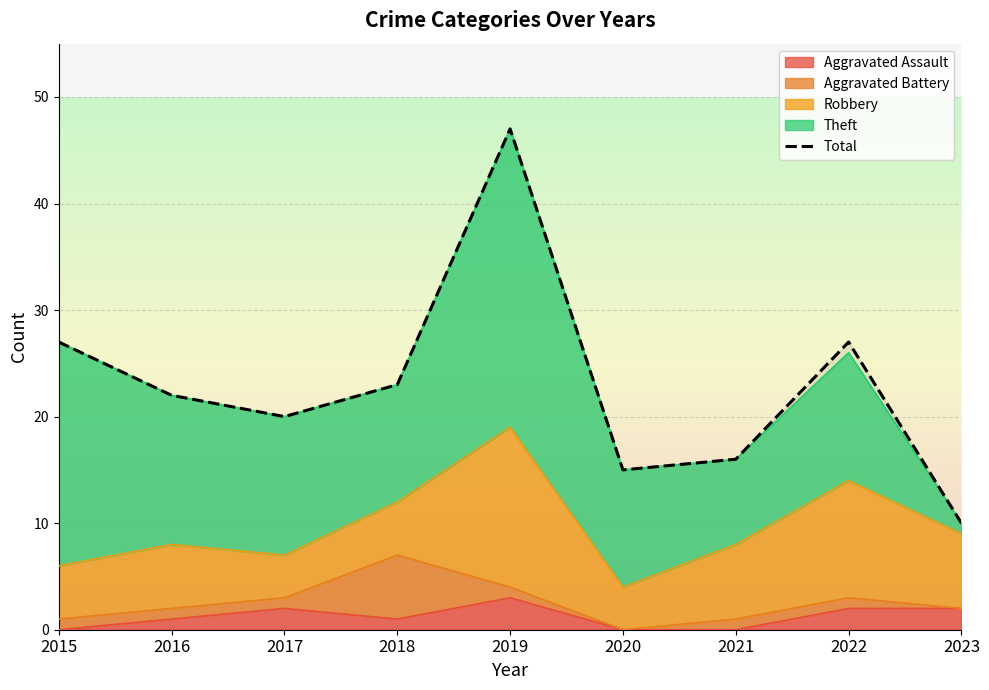

How many values are below 22?

4